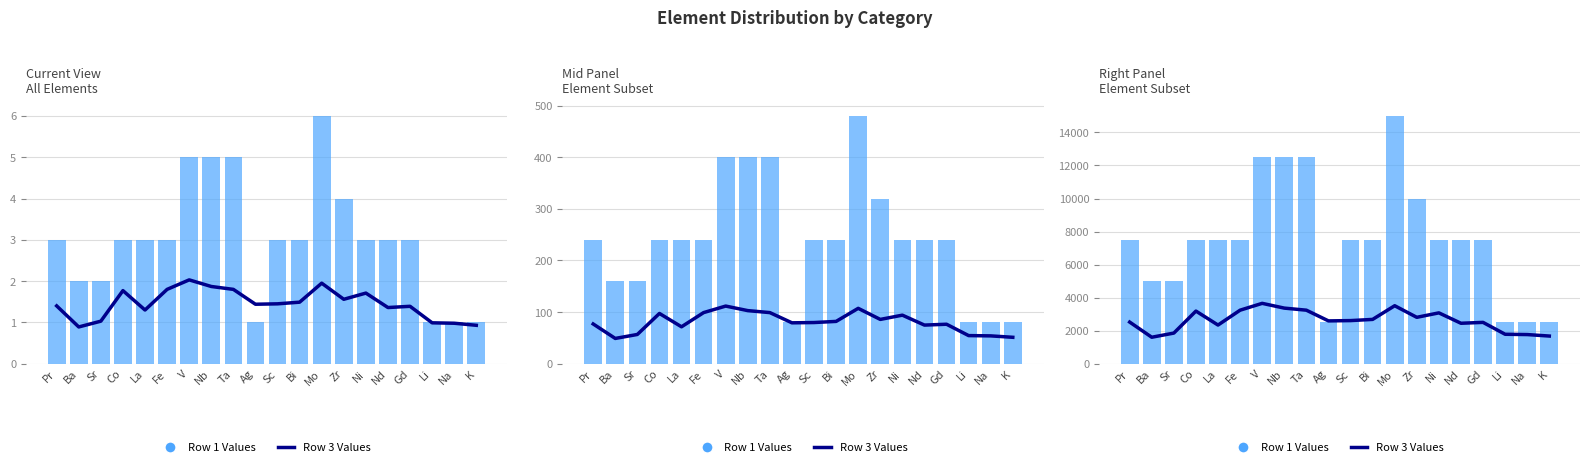

Between Ni and Fe, which is larger?

Fe